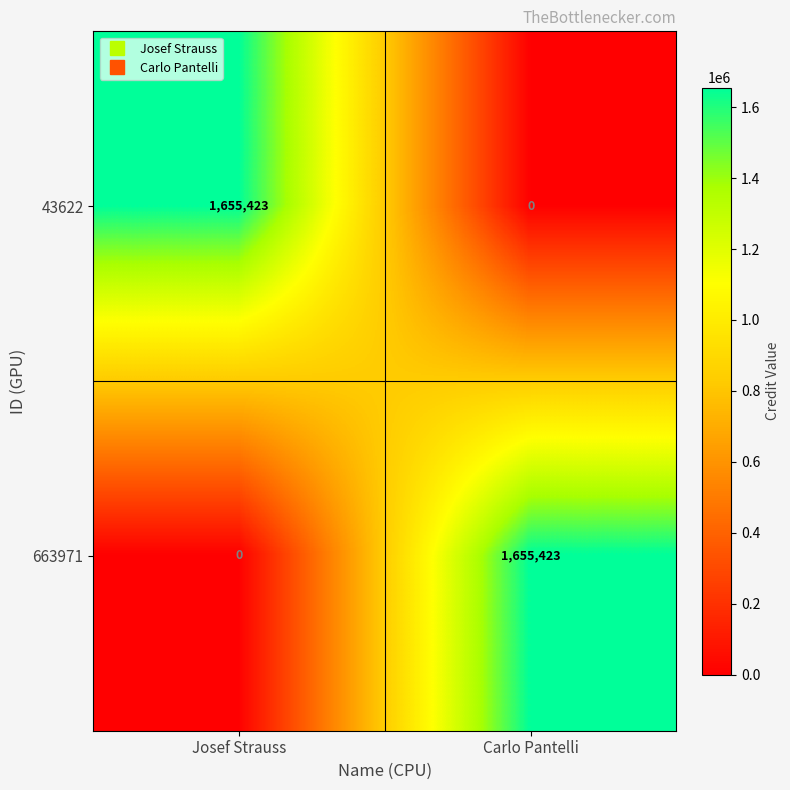

How many values in the 43622 series are below 1655423?

1